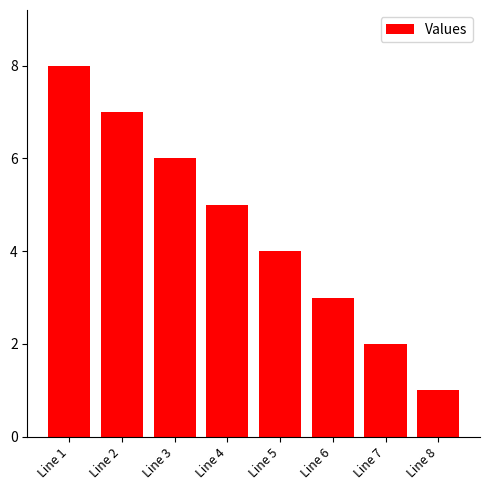

At which category does the chart reach its minimum across all series?

Line 8